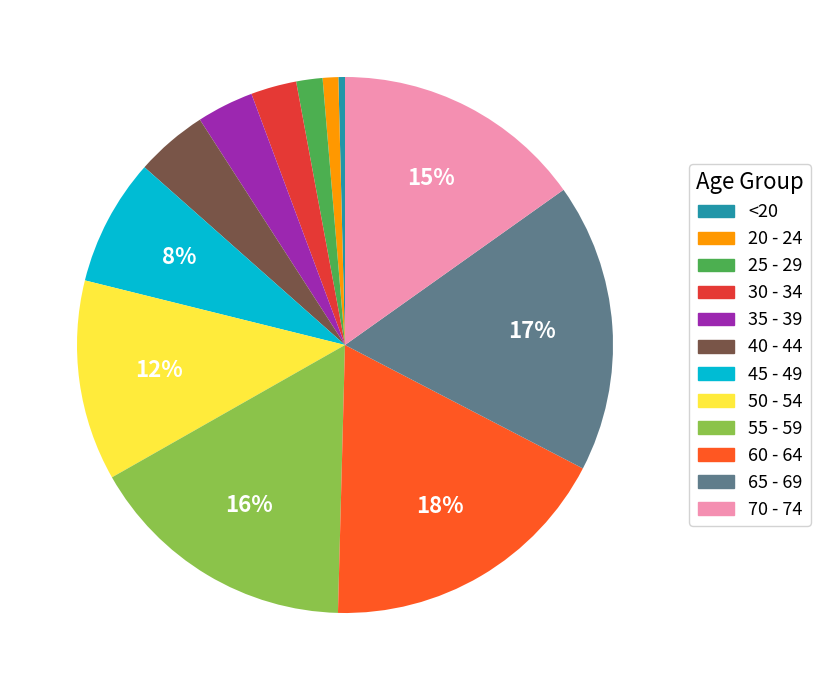

Which slice is the smallest?

<20